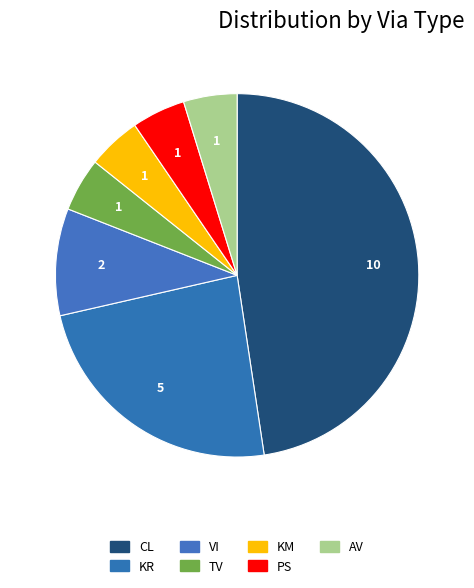

The PS slice represents 5% of the pie. True or false?

True